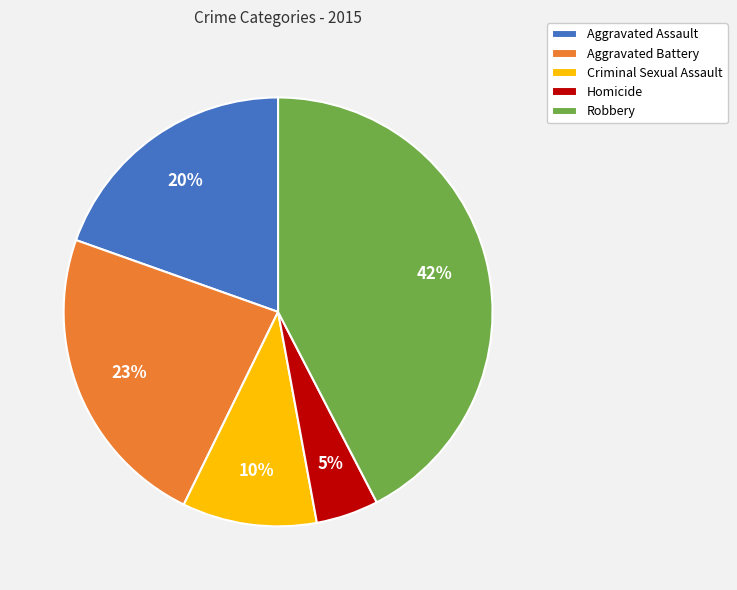

True or false: Aggravated Assault accounts for 20% of the total.

True